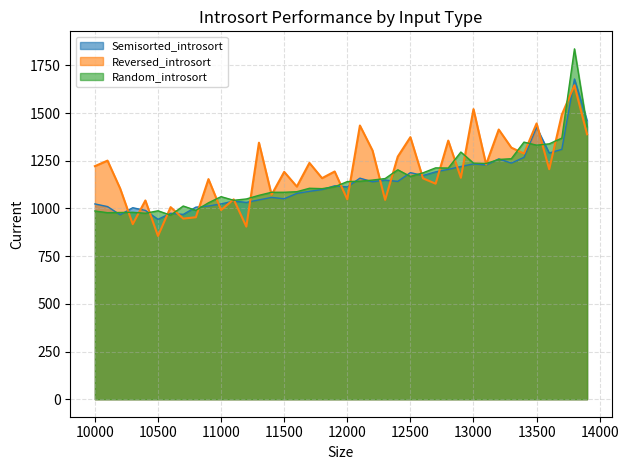

What is the average value of the Random_introsort series?

1155